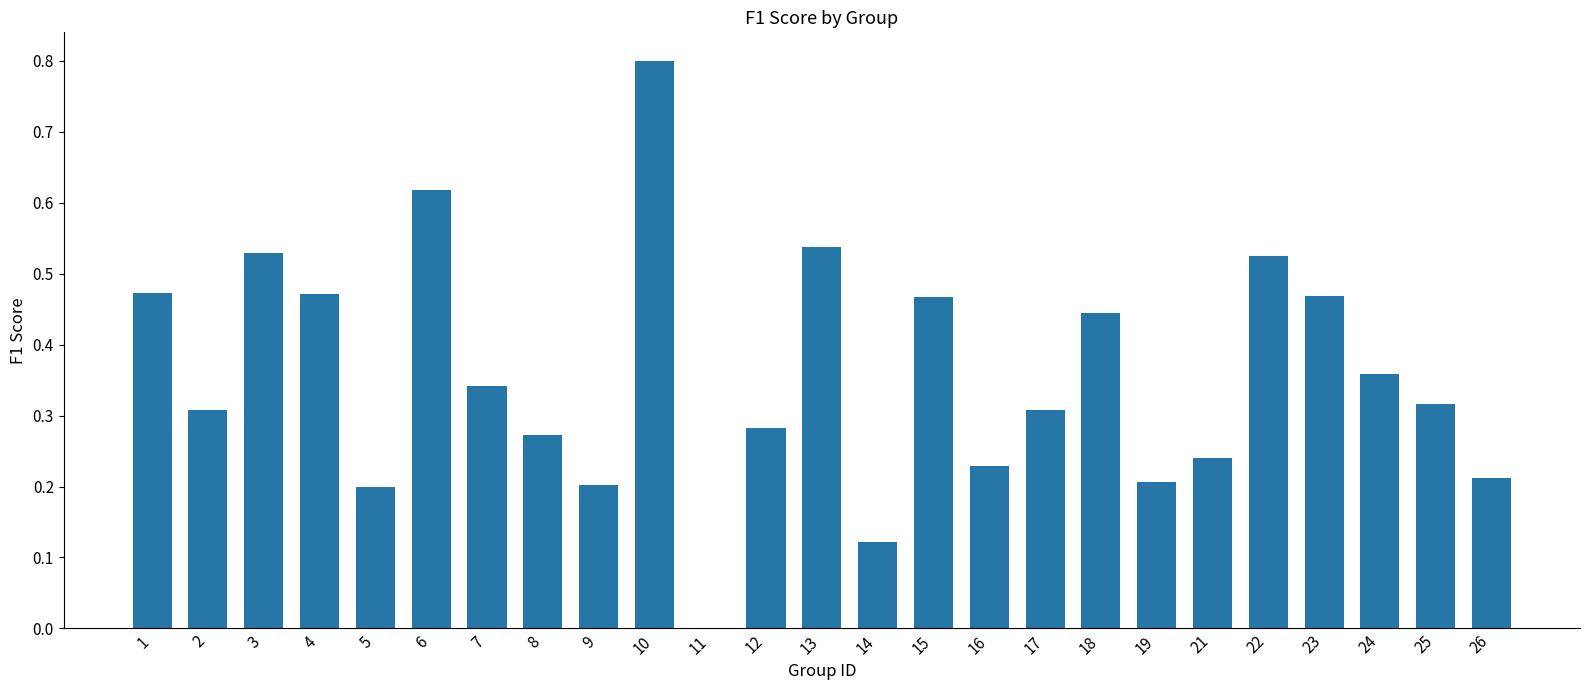

What is the maximum value shown in the chart?

0.8